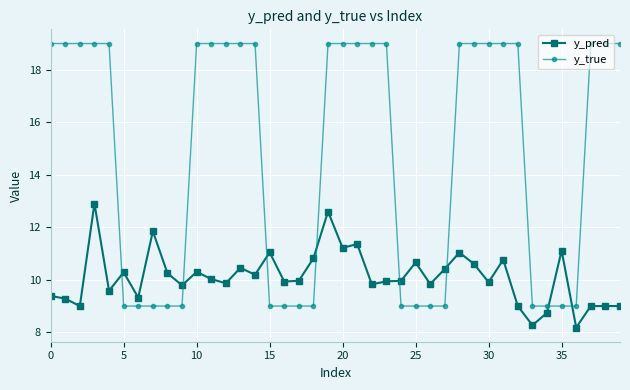

Which series ends up on top after the final intersection of y_pred and y_true?

y_true